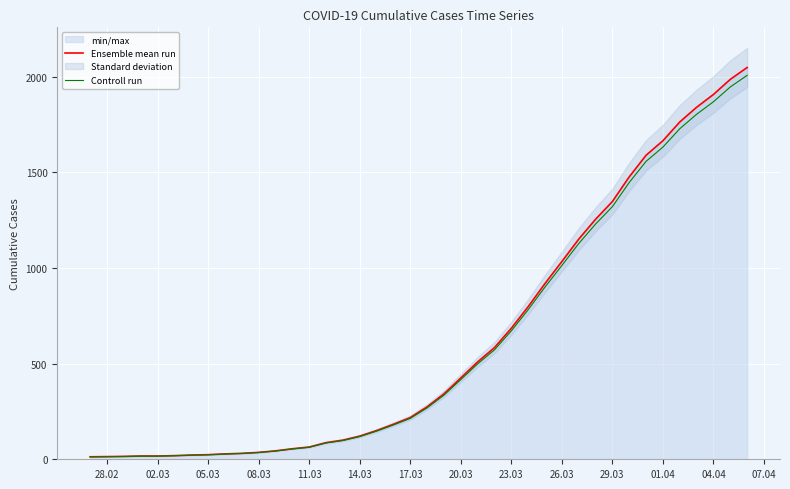

What is the highest value of the Ensemble mean run series?

2049.0